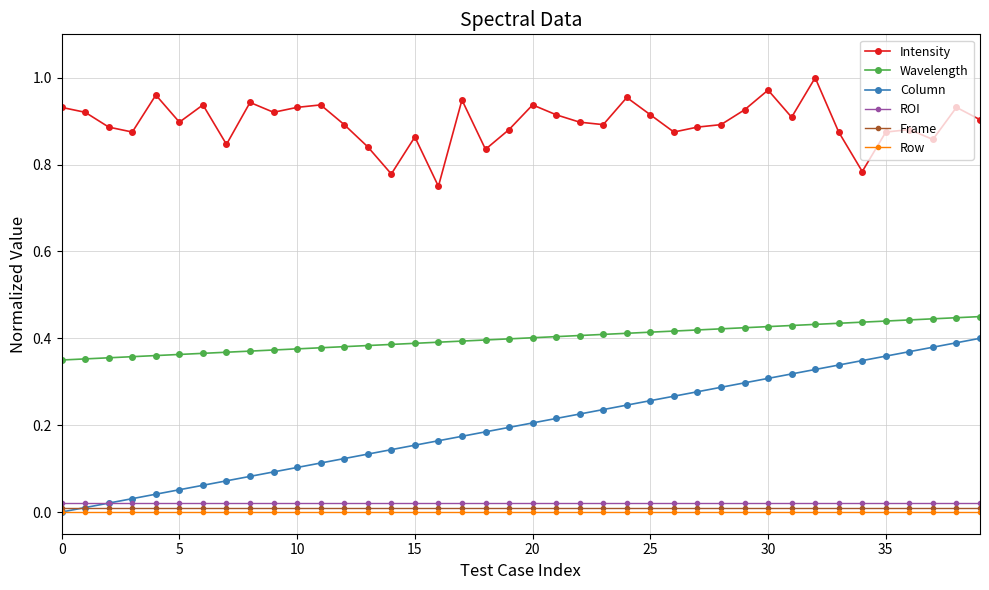

True or false: Intensity and ROI intersect in this chart.

False